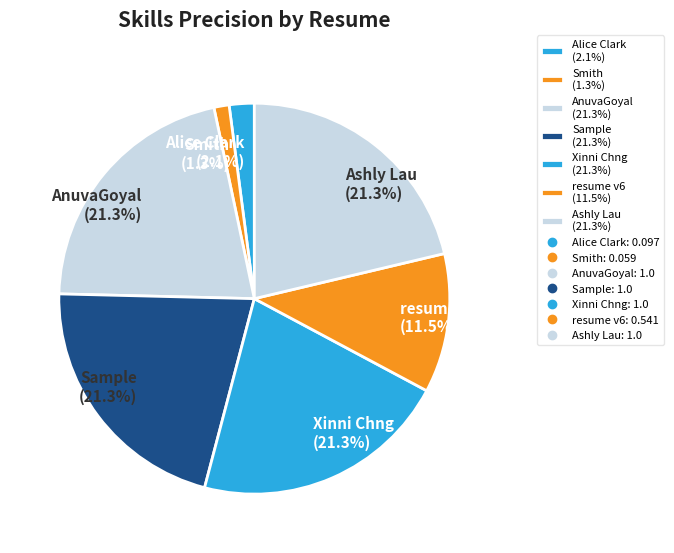

Which category has the smallest portion of the pie?

Smith (1.3%)